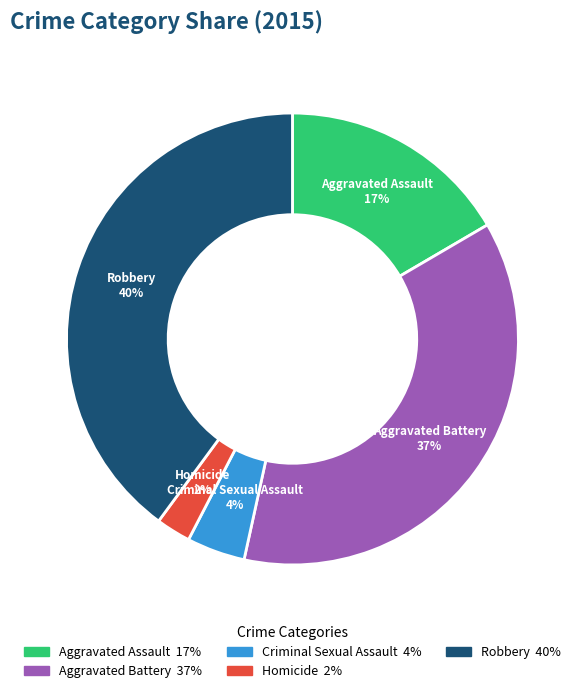

Which slice is the smallest?

Homicide